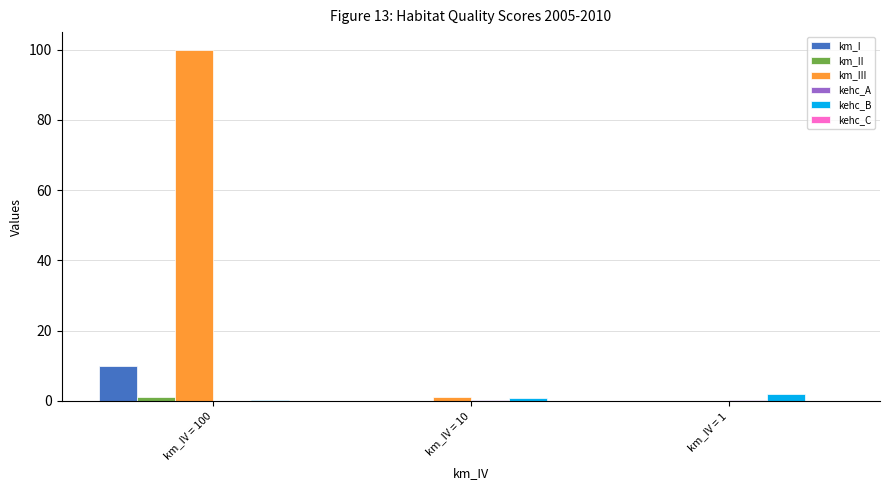

At which category is the sum across all series the highest?

km_IV = 100